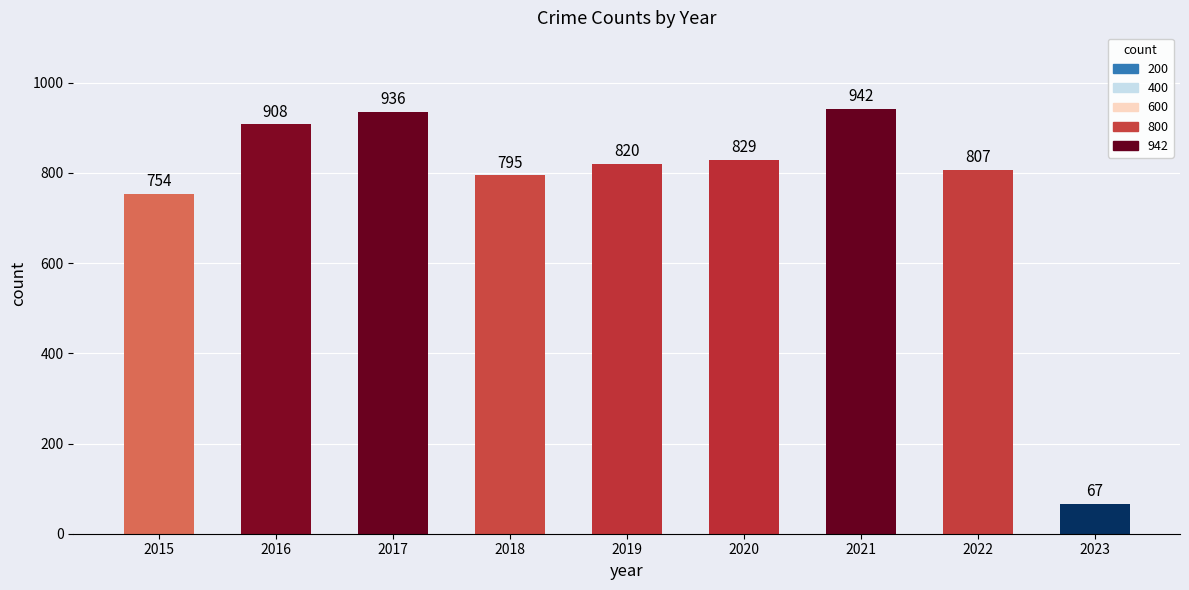

At which label is the value closest to 504?

2015